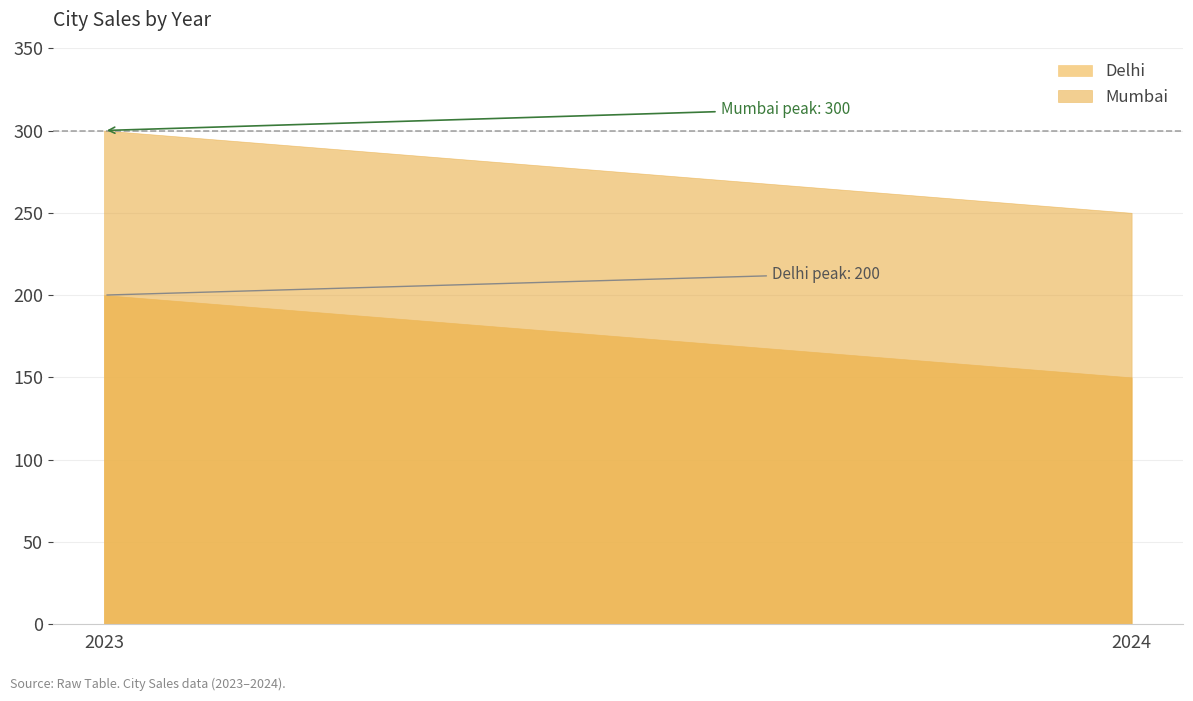

Rank the series by their maximum value, from lowest to highest.

Delhi, Mumbai